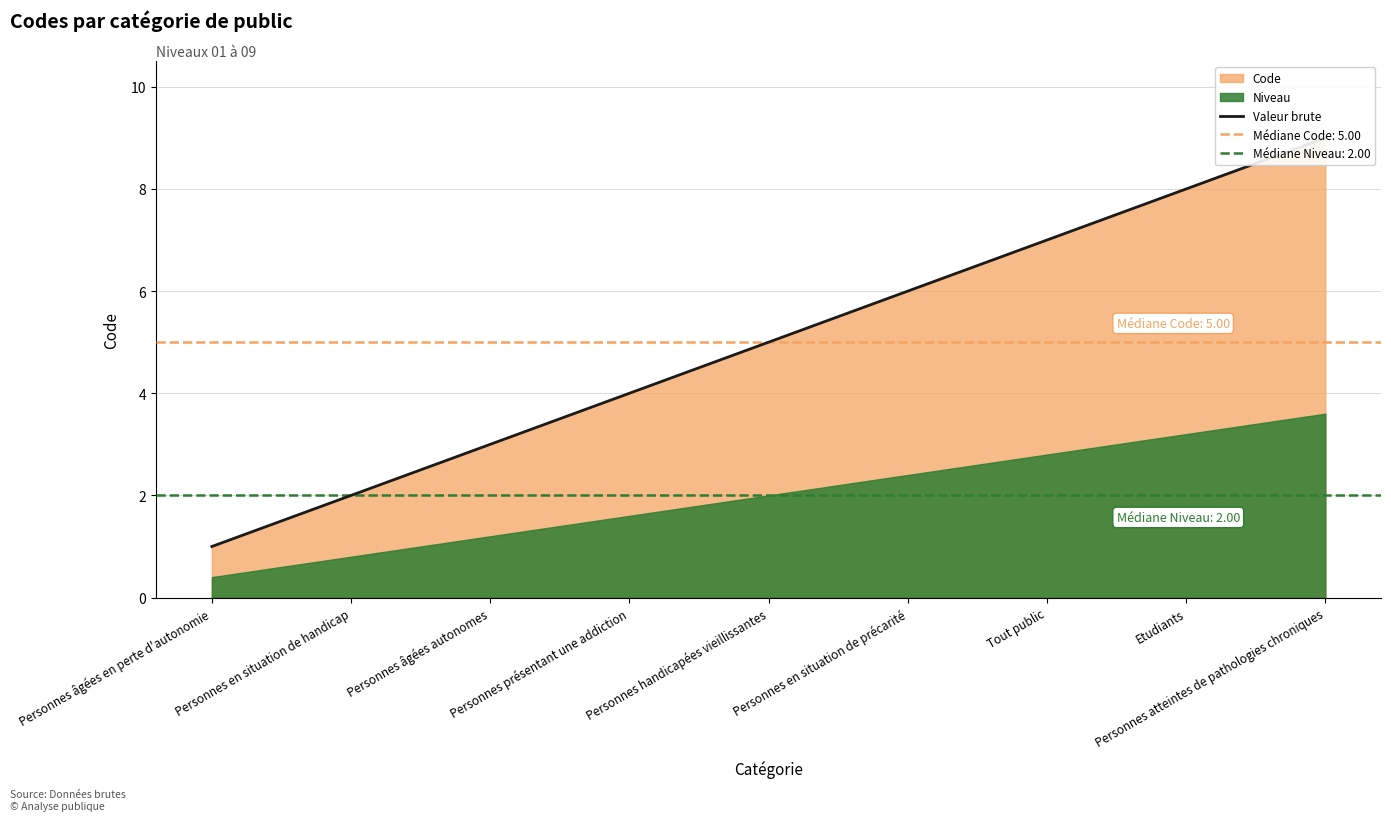

Between Personnes présentant une addiction and Personnes en situation de précarité, which is larger?

Personnes en situation de précarité